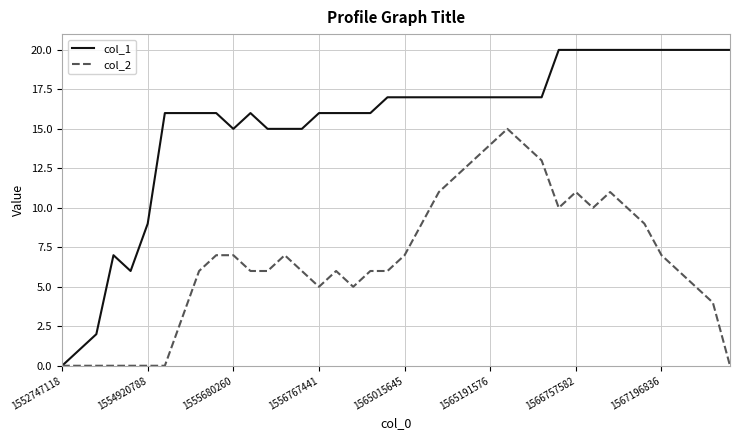

Rank the series by their maximum value, from lowest to highest.

col_2, col_1